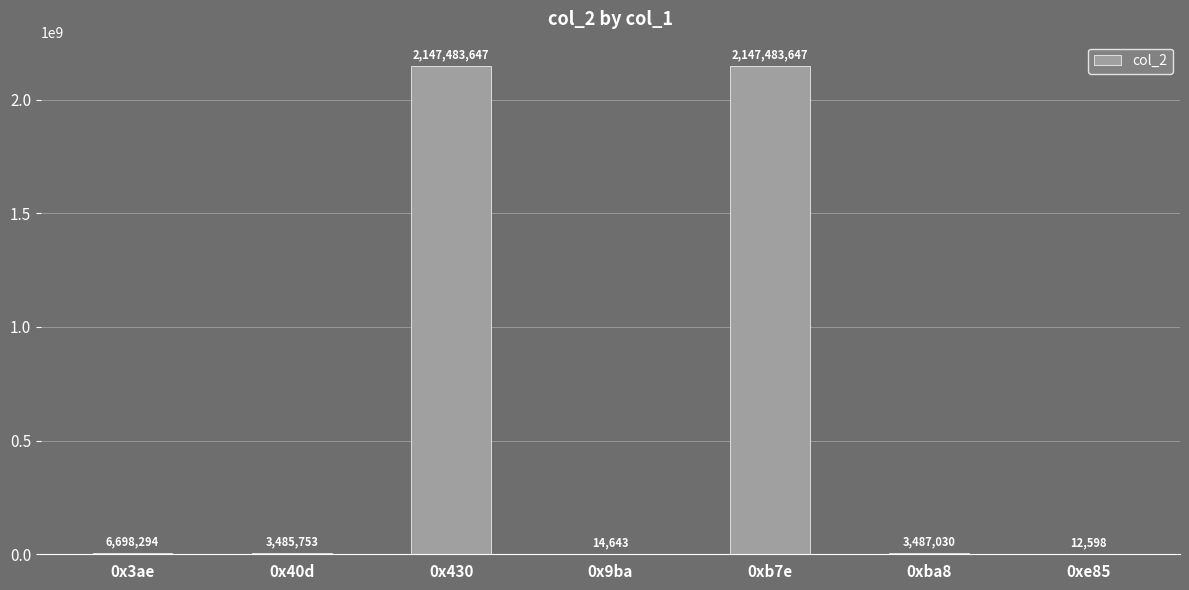

What is the sum of the values at 0x3ae and 0x9ba?

6712937